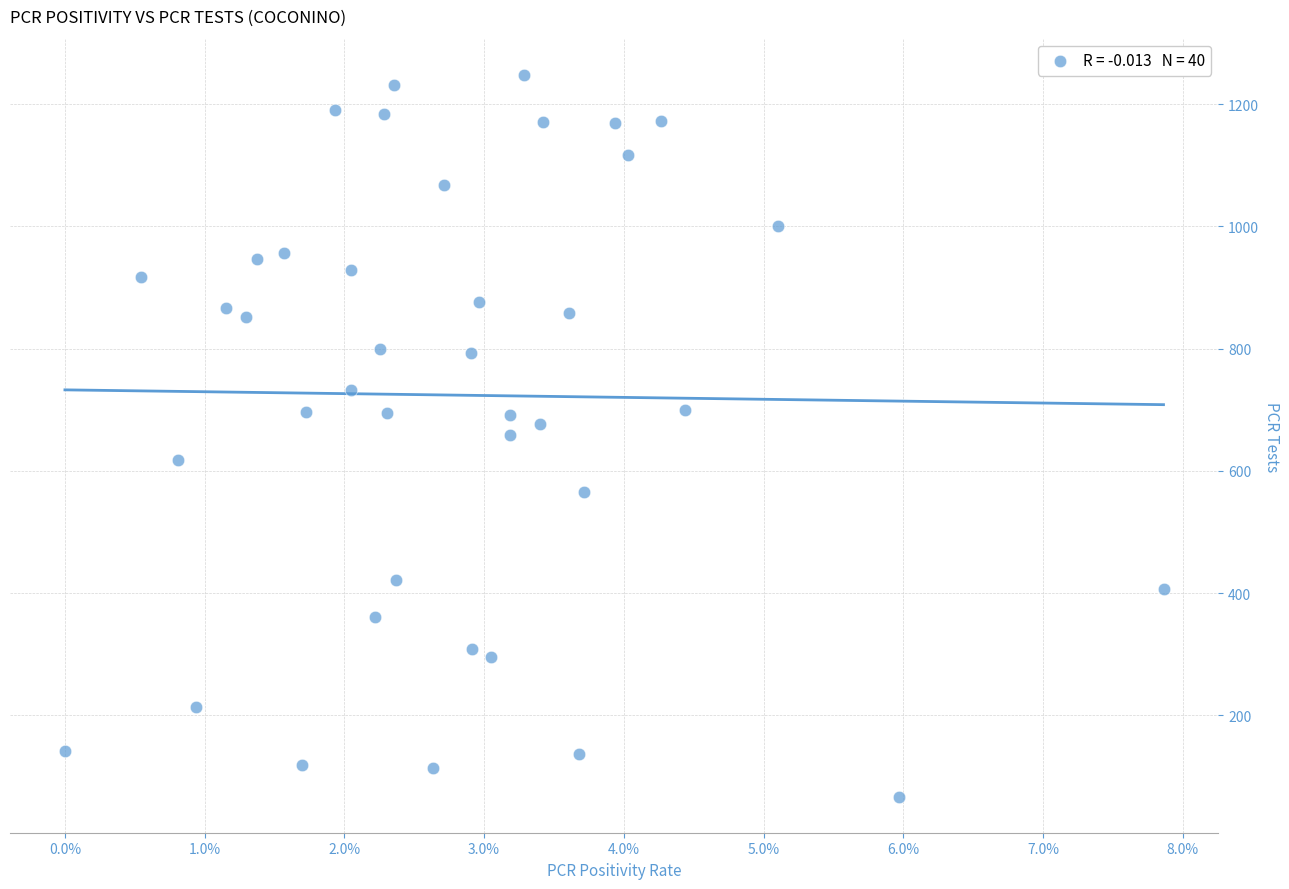

What is the range of Y values (max minus min)?

1181